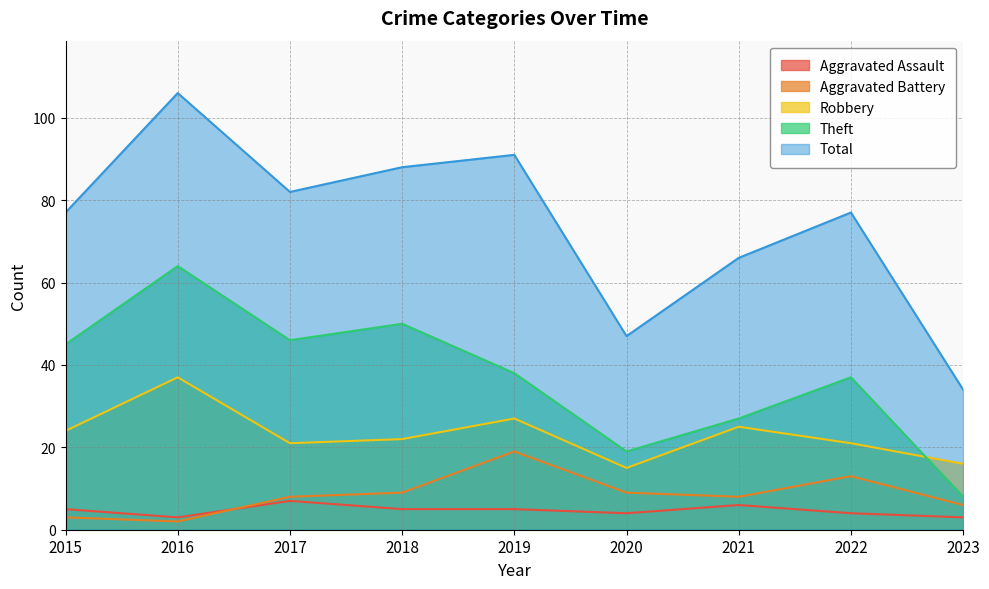

What is the difference between the maximum and second lowest values in the Robbery series?

21